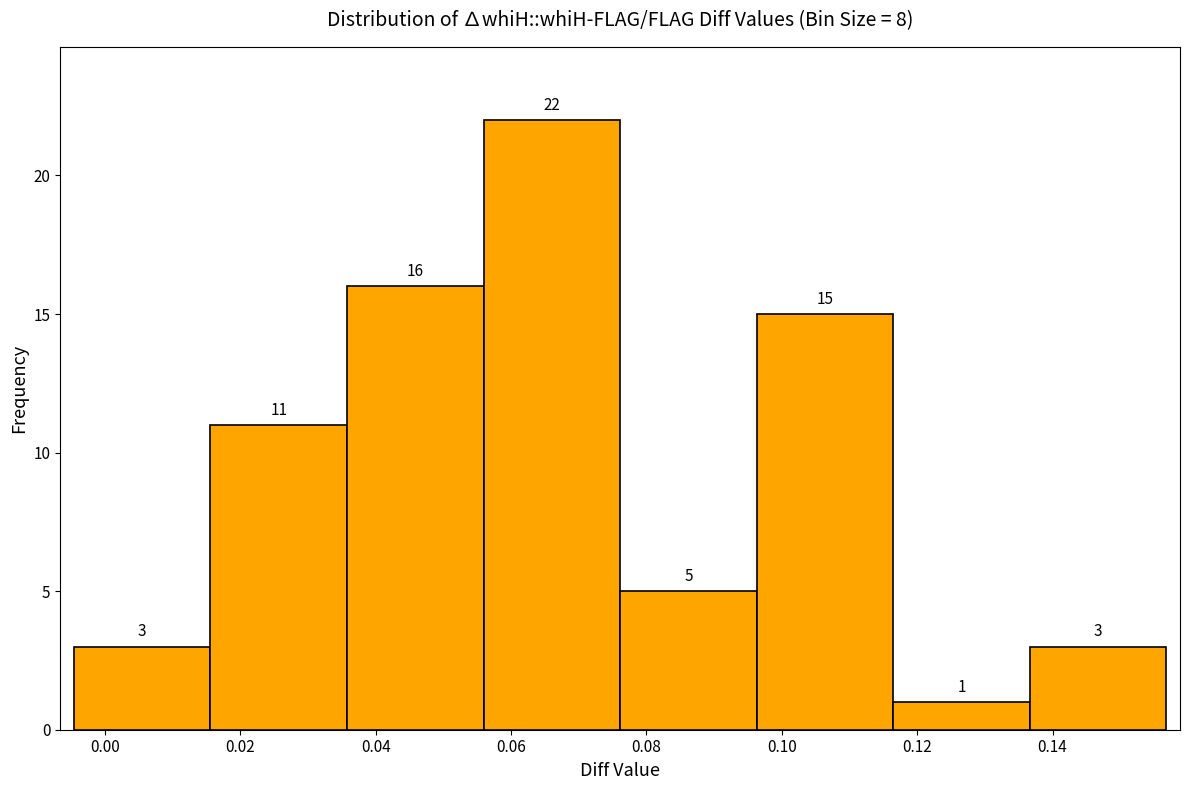

Reading left to right, transcribe this chart: for each bar, give the range it covers on the x-axis and its height. The bar edges are not printed on the chart, so give them approximately, as read against the axis.

-0.004 to 0.016: 3
0.016 to 0.036: 11
0.036 to 0.056: 16
0.056 to 0.076: 22
0.076 to 0.096: 5
0.096 to 0.116: 15
0.116 to 0.136: 1
0.136 to 0.156: 3